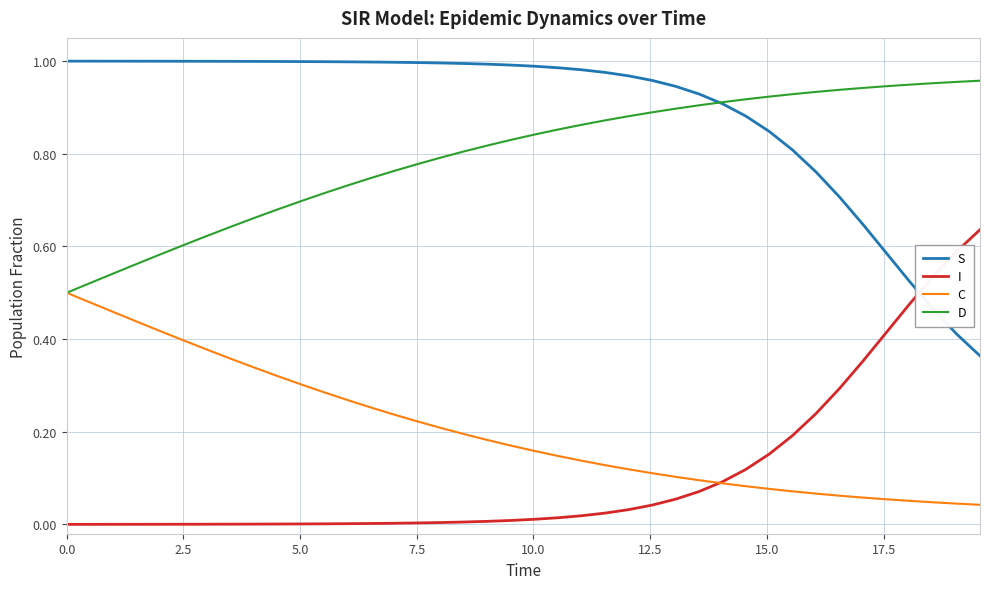

Which series has the largest total across all categories?

S